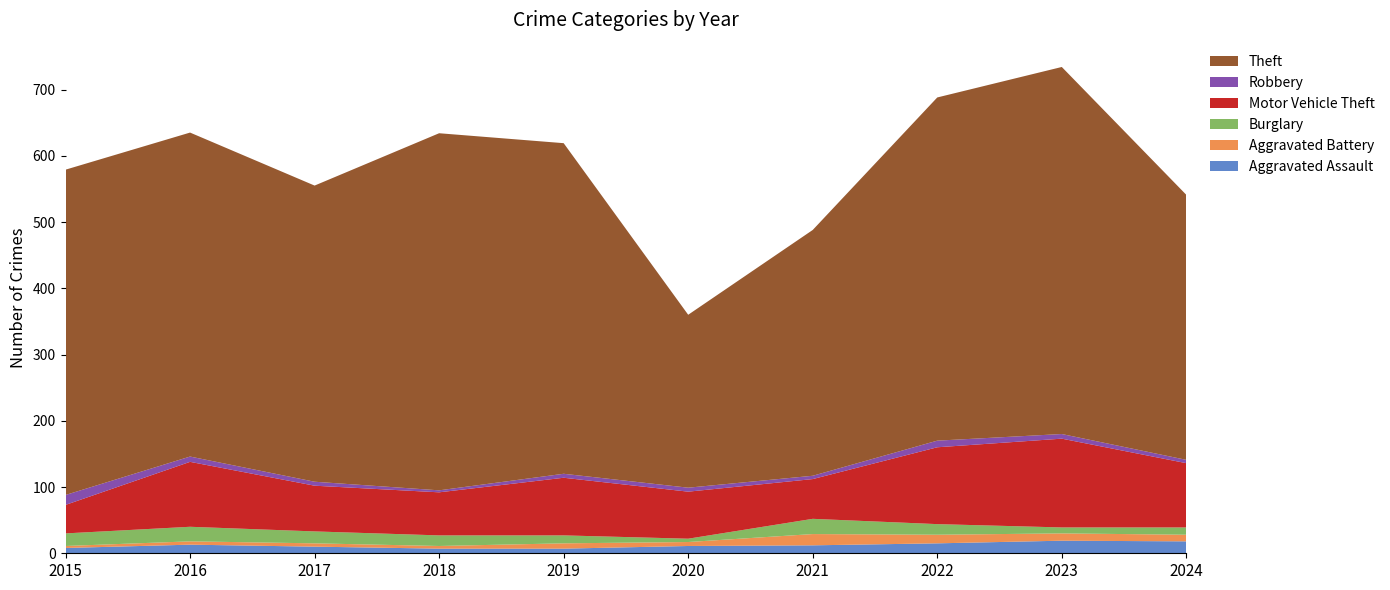

Reading left to right, extract all data points from this chart.

Aggravated Assault: 8	13	10	7	7	11	12	15	19	18
Aggravated Battery: 3	5	5	4	8	6	17	13	11	10
Burglary: 19	22	18	16	12	5	23	16	9	11
Motor Vehicle Theft: 43	98	69	65	87	71	60	116	134	97
Robbery: 15	8	6	3	6	6	5	10	7	5
Theft: 491	489	447	539	499	261	371	518	554	400